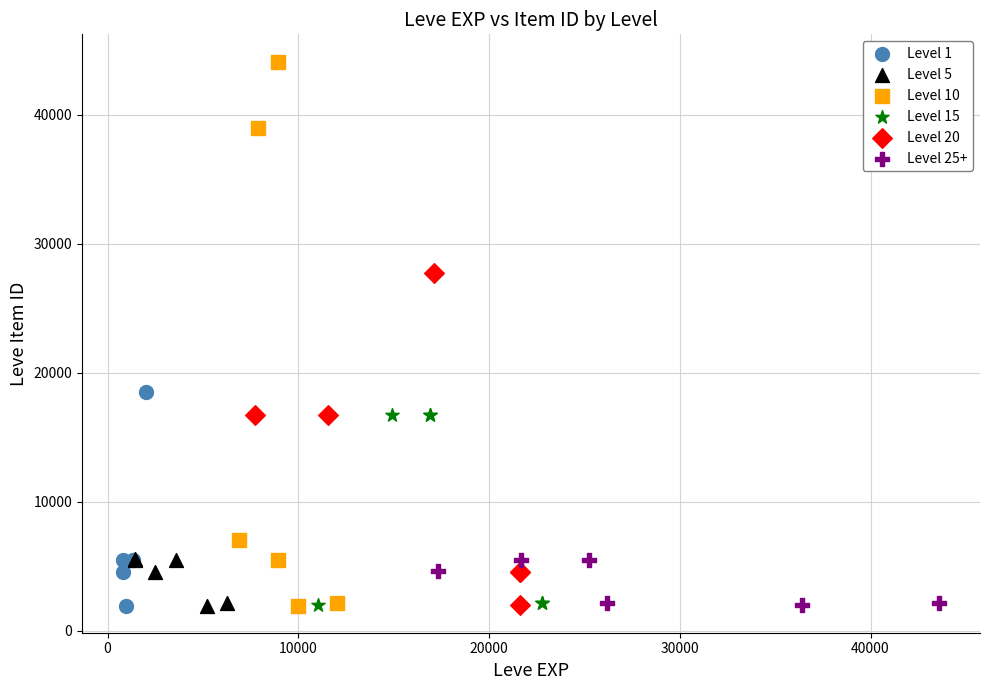

Which series has the widest spread of Y values?

Level 10